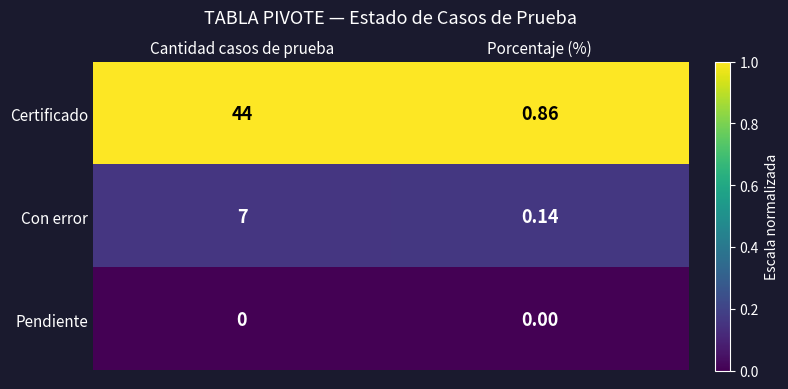

How many series are shown in this chart?

3